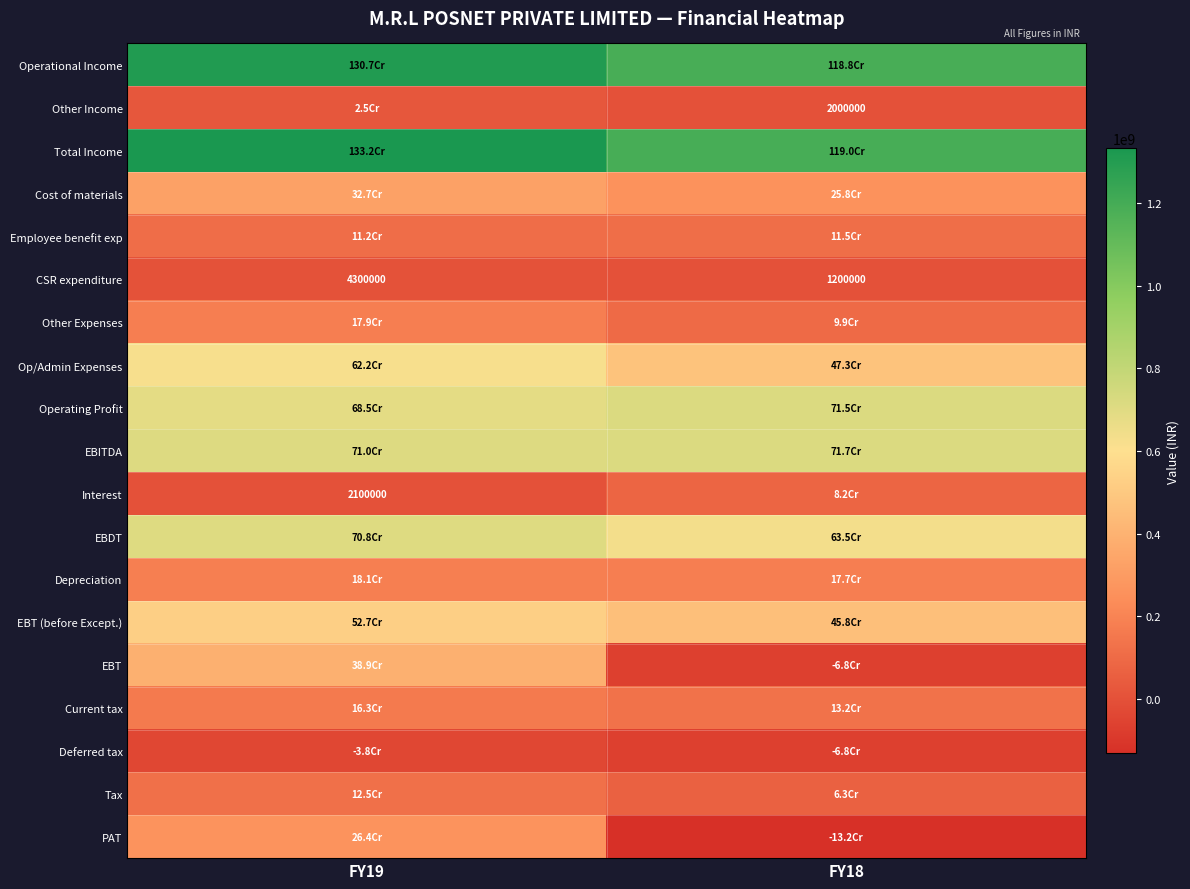

At which category is the sum across all series the highest?

FY19